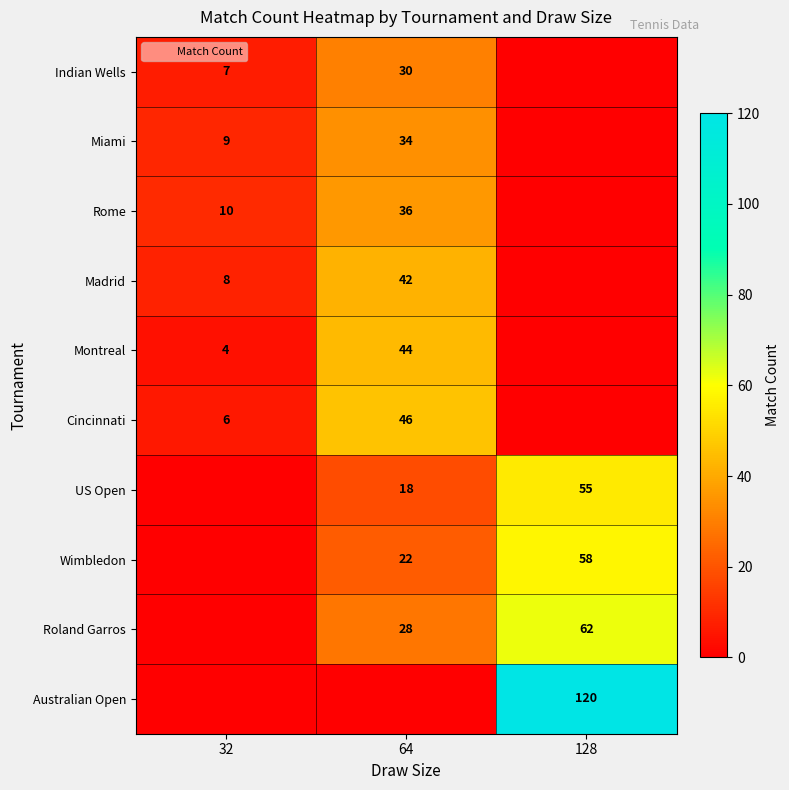

What is the sum of all Montreal values?

48